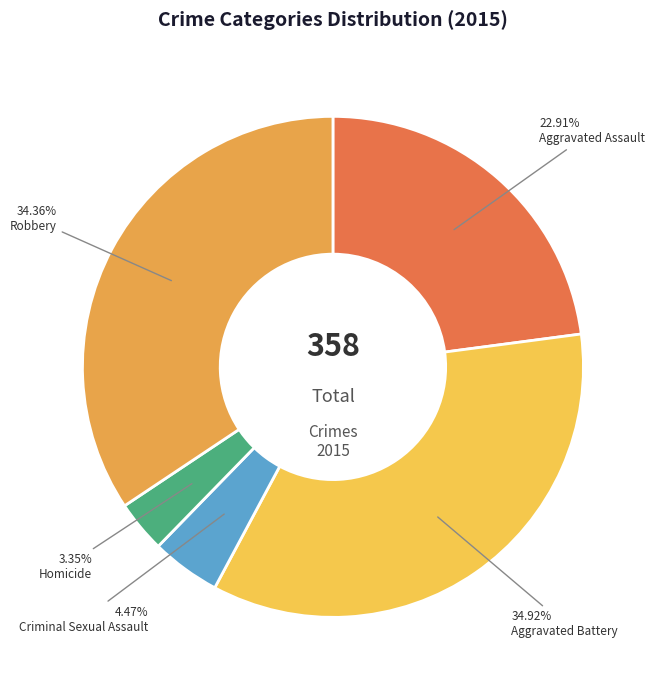

Which has a higher value, Criminal Sexual Assault or Robbery?

Robbery